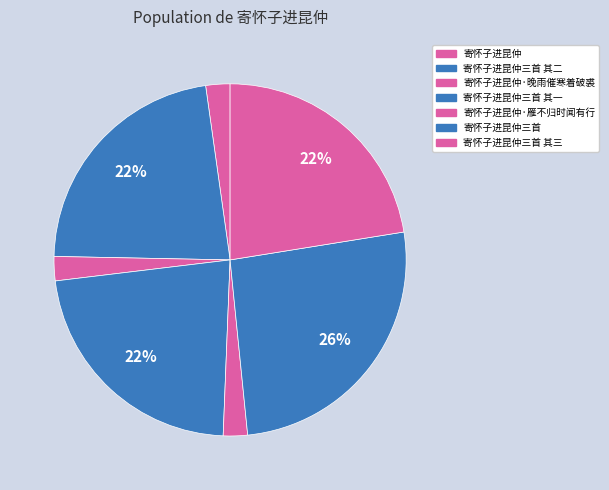

How many slices are in this pie chart?

7